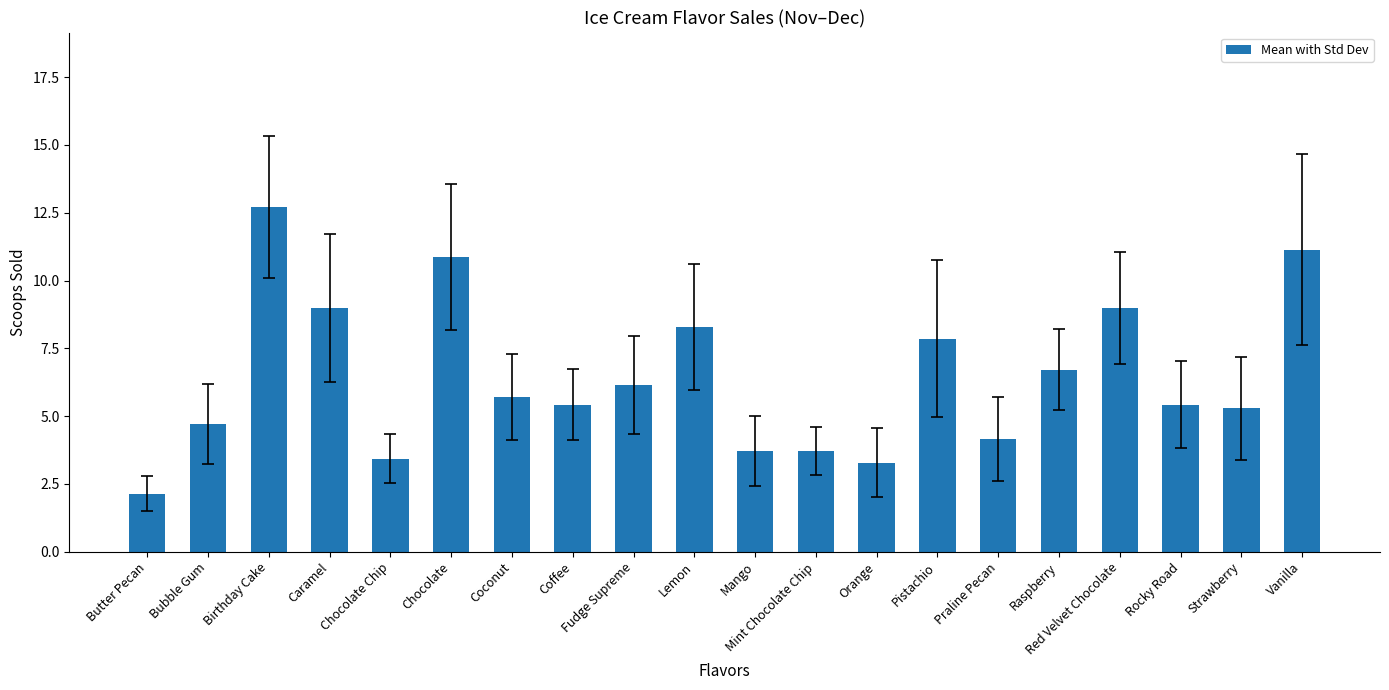

What position from the right is Fudge Supreme?

12